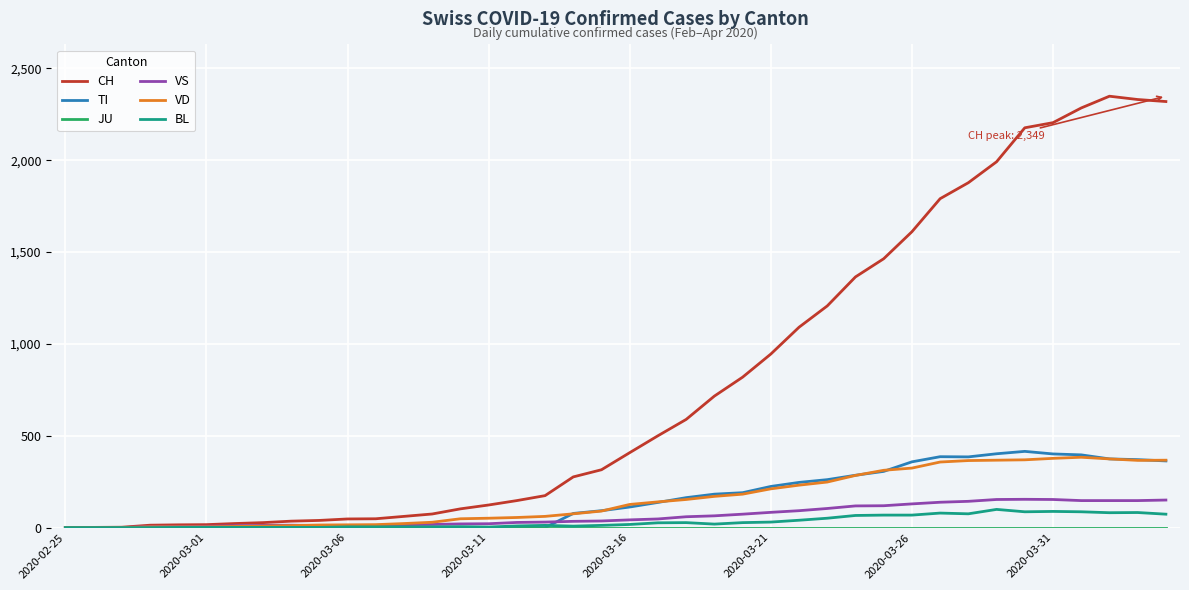

Which series has the largest range (max minus min)?

CH